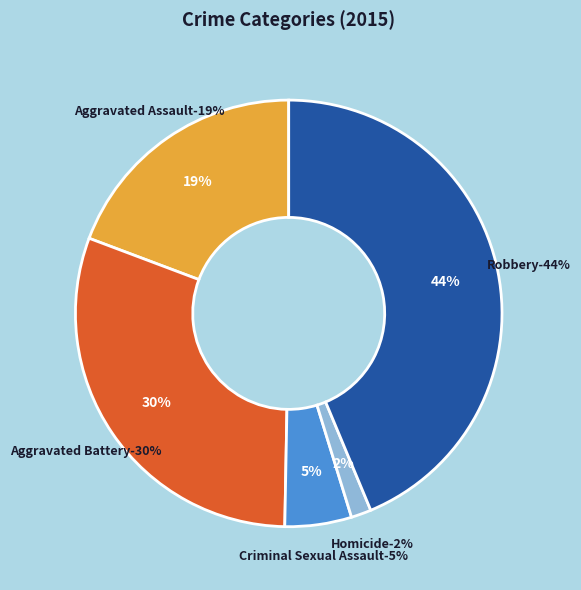

How many segments does this pie chart have?

5